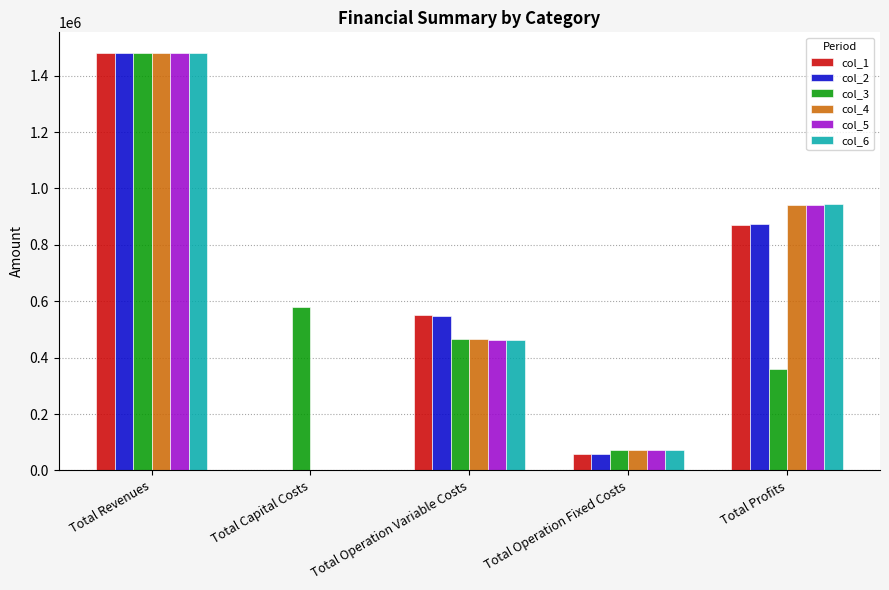

Between Total Revenues and Total Profits, which series saw the biggest shift?

col_3